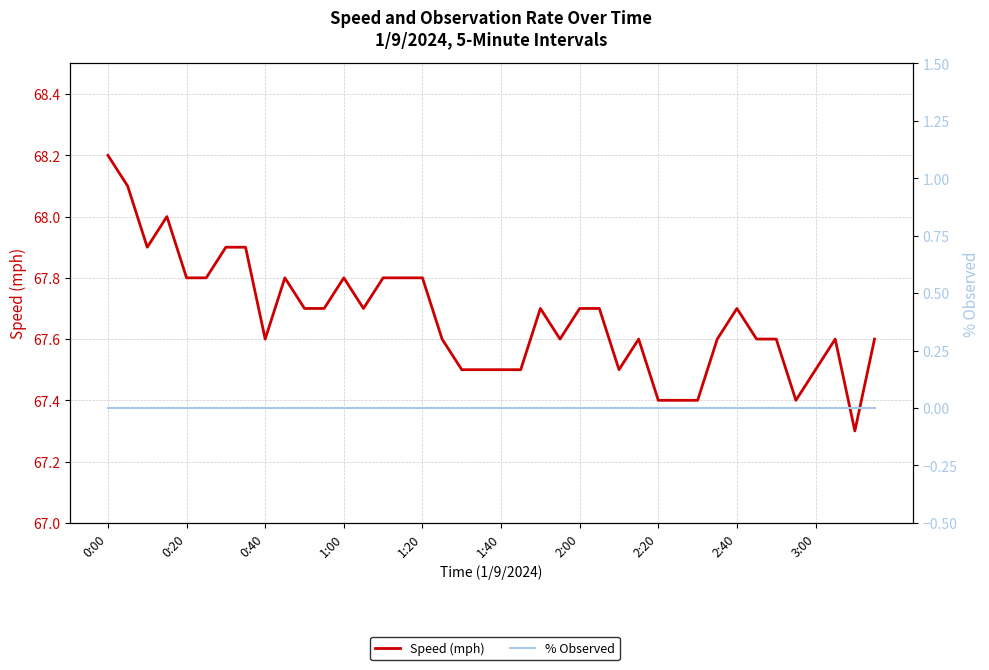

What position from the left is 0:00?

1